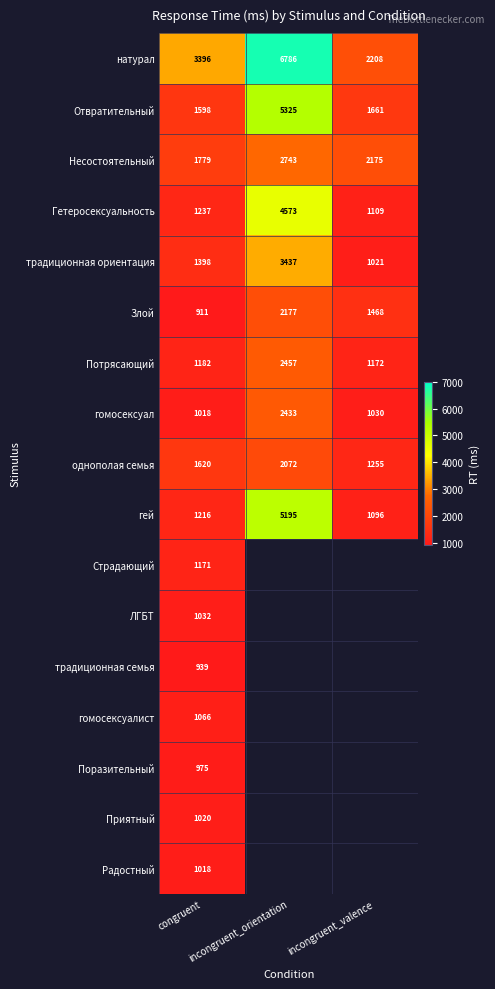

What is the sum of all Отвратительный values?

8584